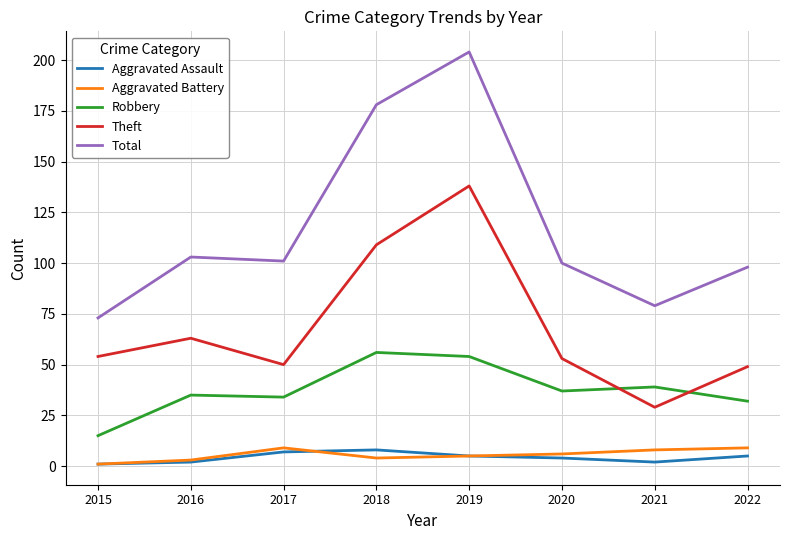

Does the chart have visible grid lines?

Yes